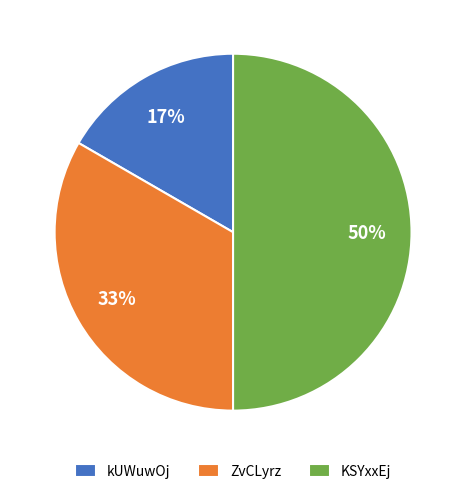

How many segments does this pie chart have?

3